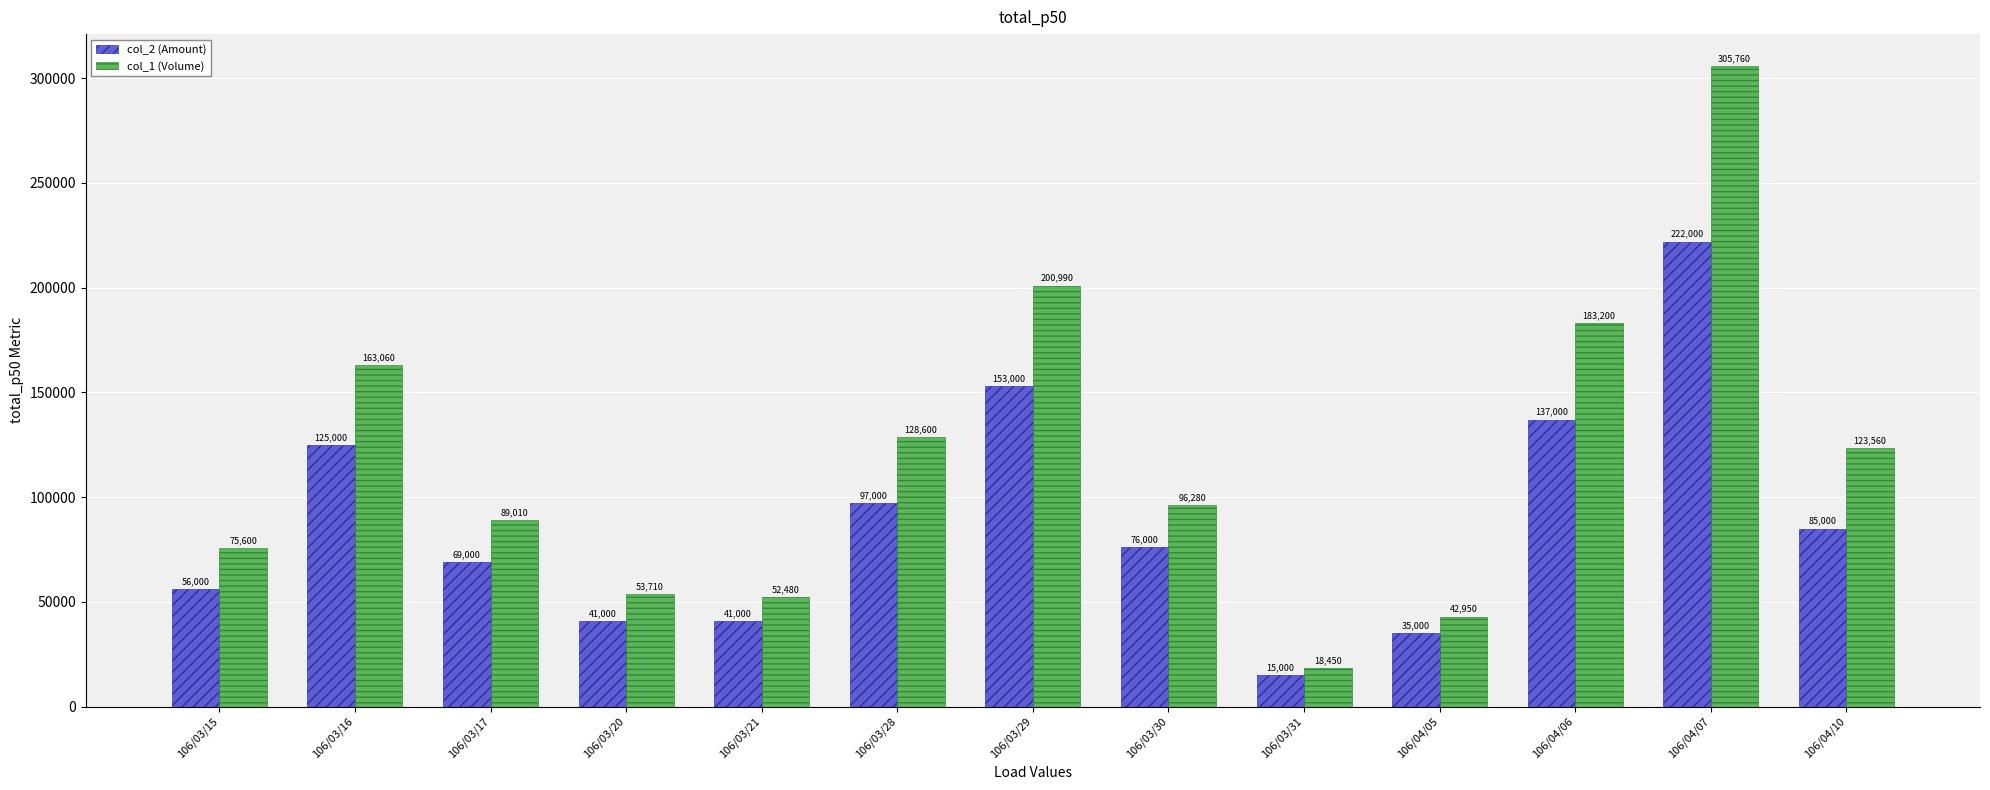

What is the label of the 1st bar from the left?

106/03/15